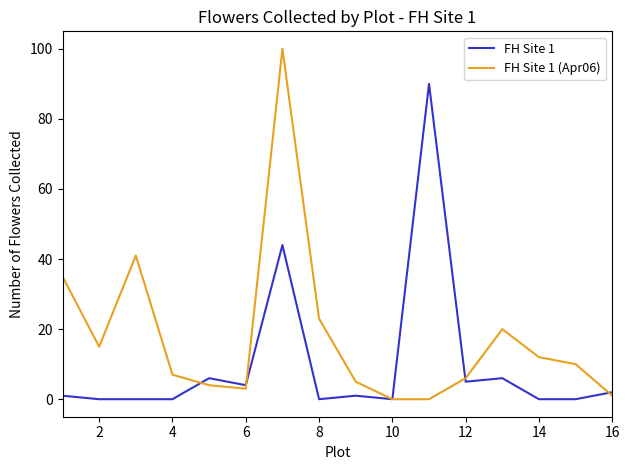

What is the maximum value shown in the chart?

100